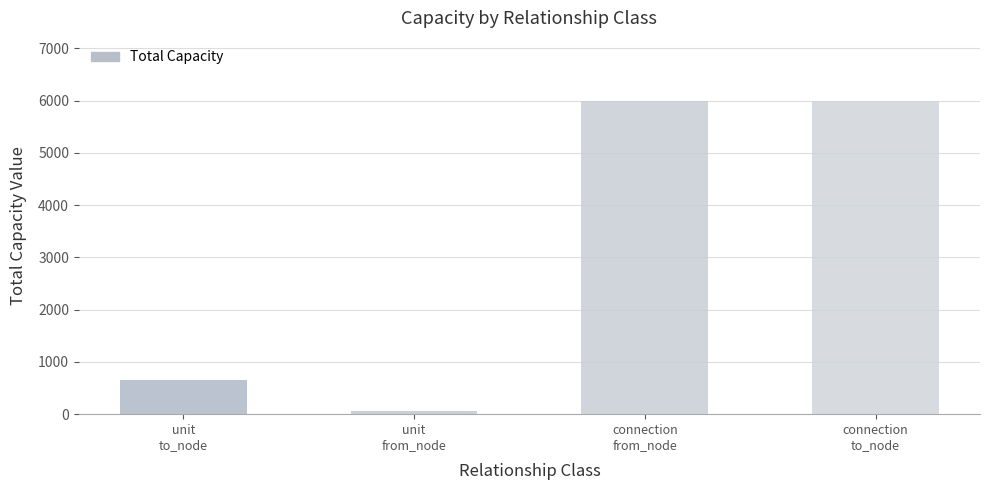

Where is the data nearest to the value 3026?

unit
to_node